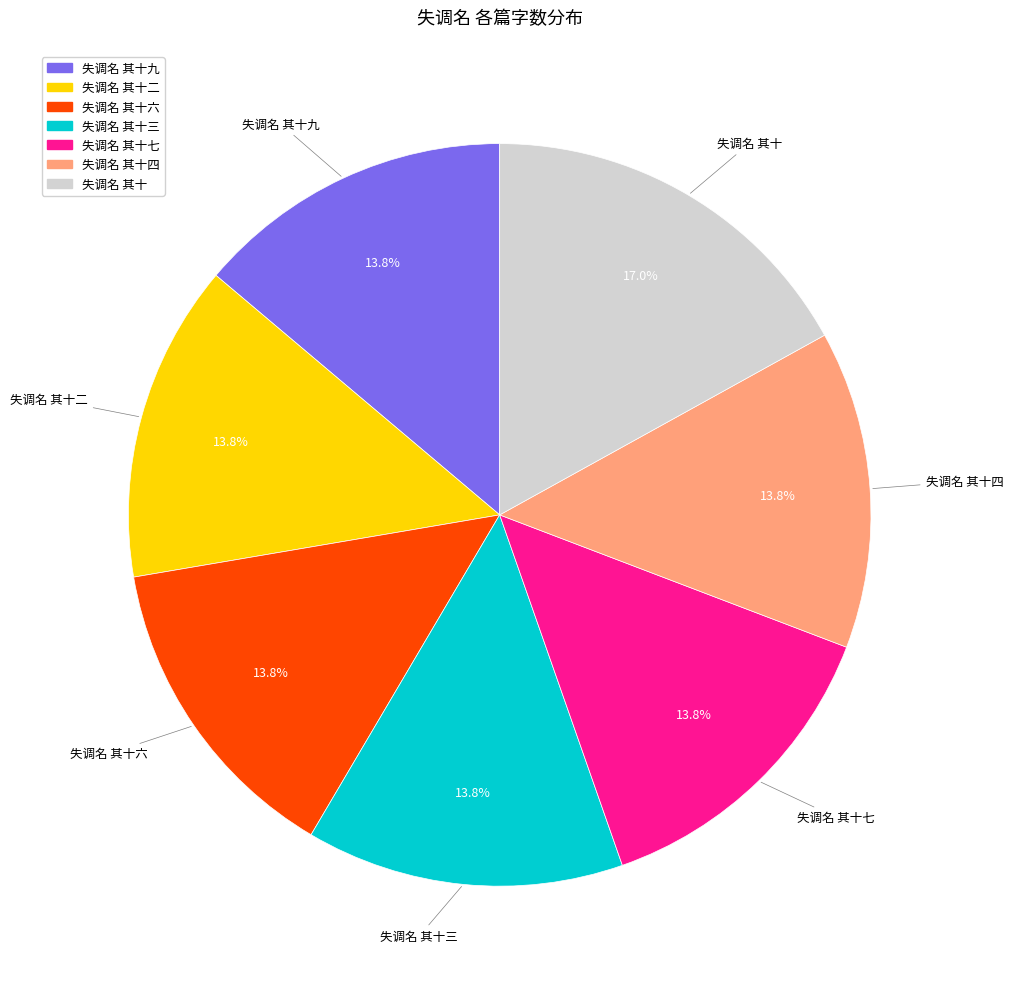

To the nearest percent, what percentage of the pie is 失调名 其十?

17%